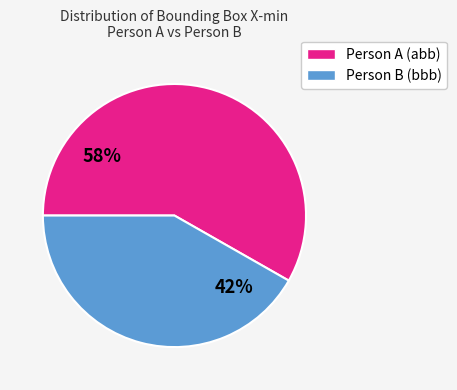

To the nearest percent, what is the average slice percentage?

50%